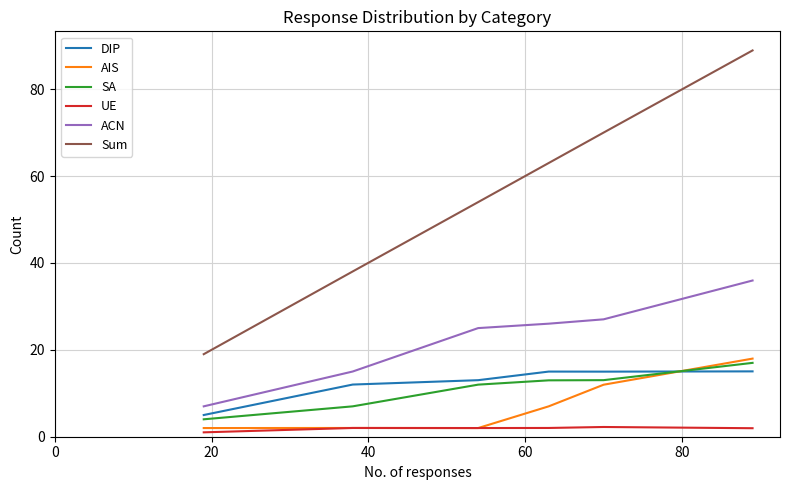

True or false: SA and Sum cross at least once.

False